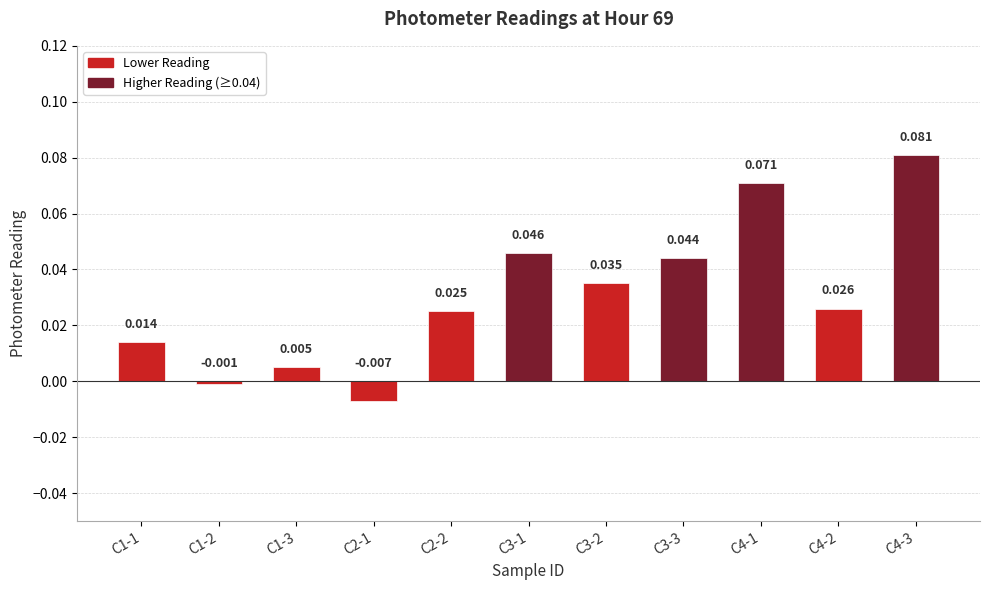

What position from the left is C1-3?

3